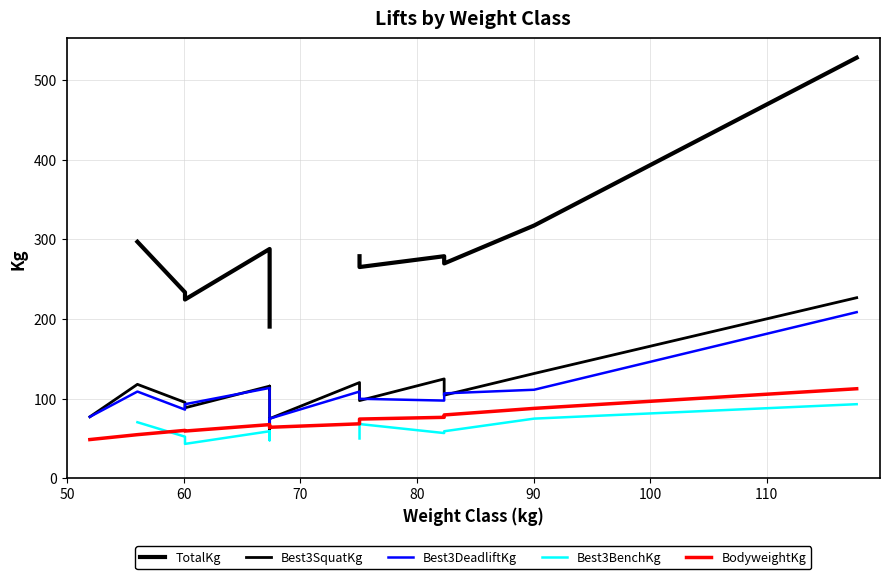

How many Best3BenchKg values are between 52 and 70?

7